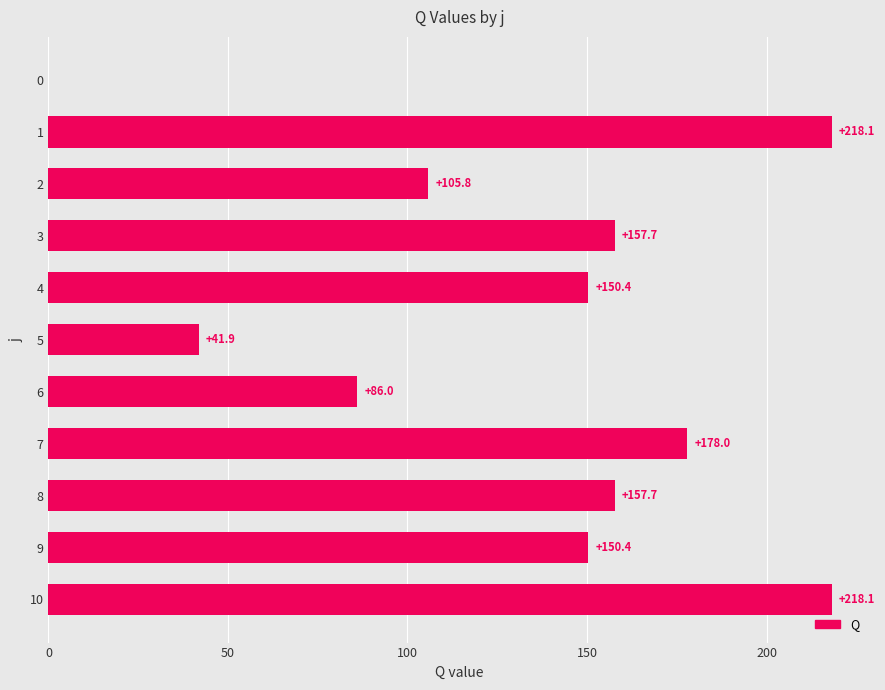

What is the maximum value shown in the chart?

218.1